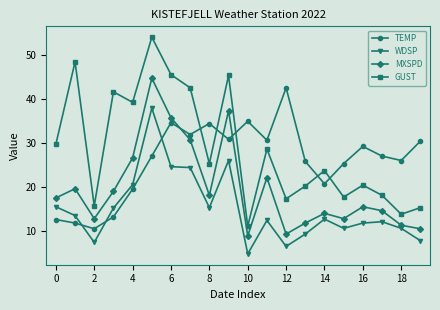

What is the value of the MXSPD point at the 16th from the left?

12.8